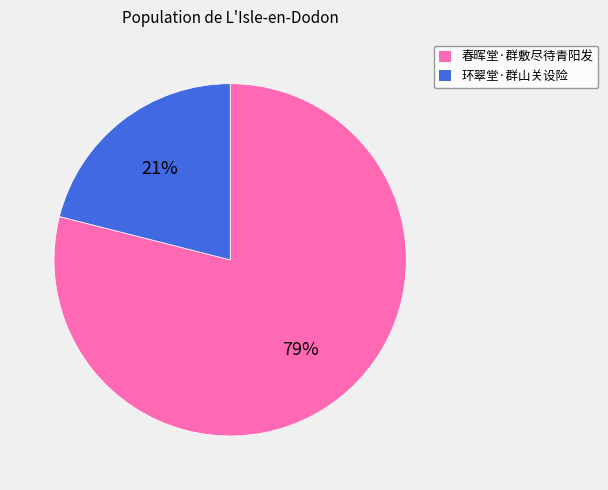

Rank the categories by value from highest to lowest.

春晖堂·群敷尽待青阳发, 环翠堂·群山关设险